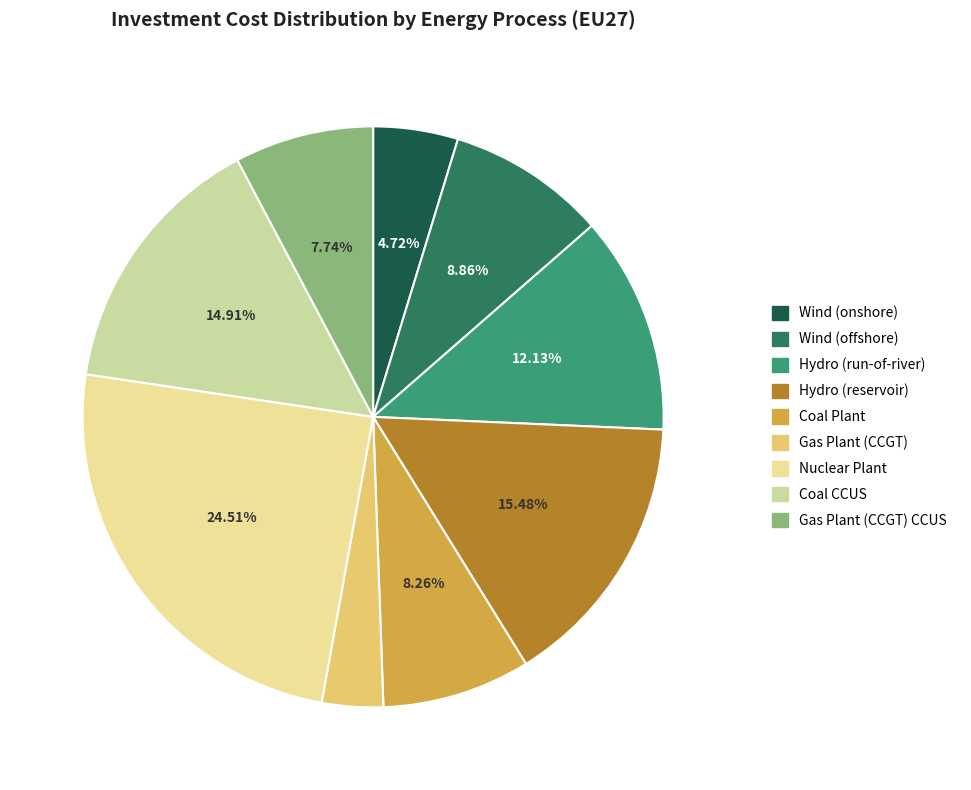

Does any single category account for the majority?

No